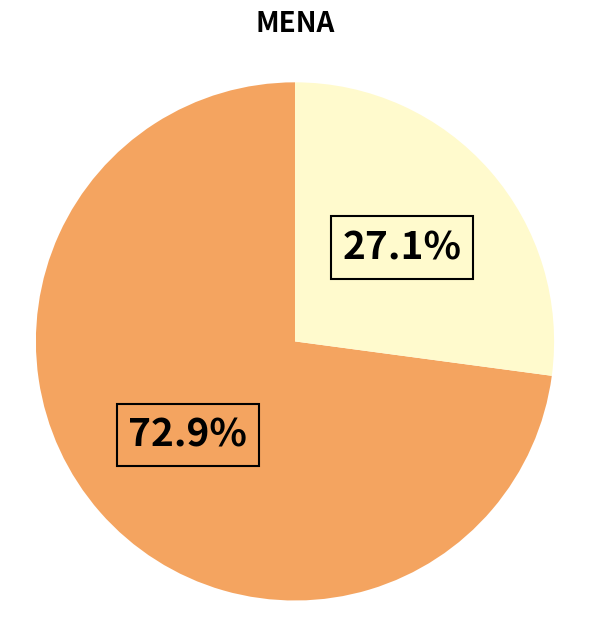

Does any single category account for the majority?

Yes